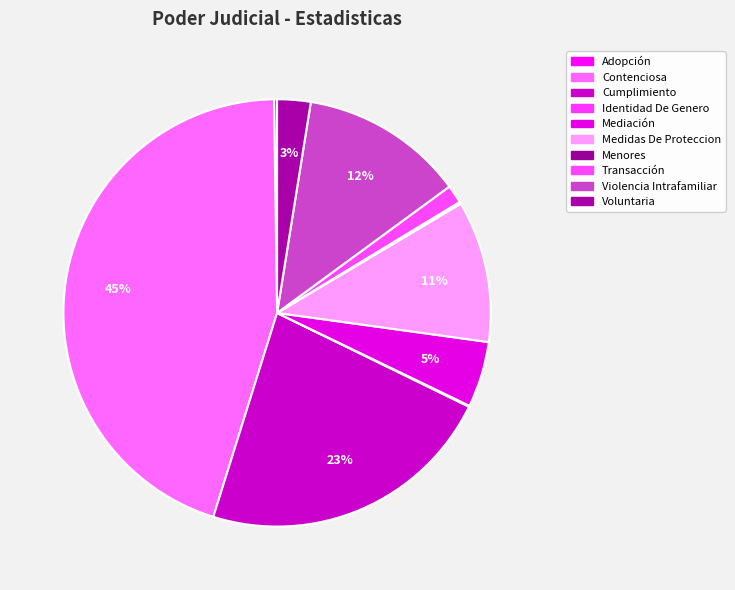

How many segments does this pie chart have?

10